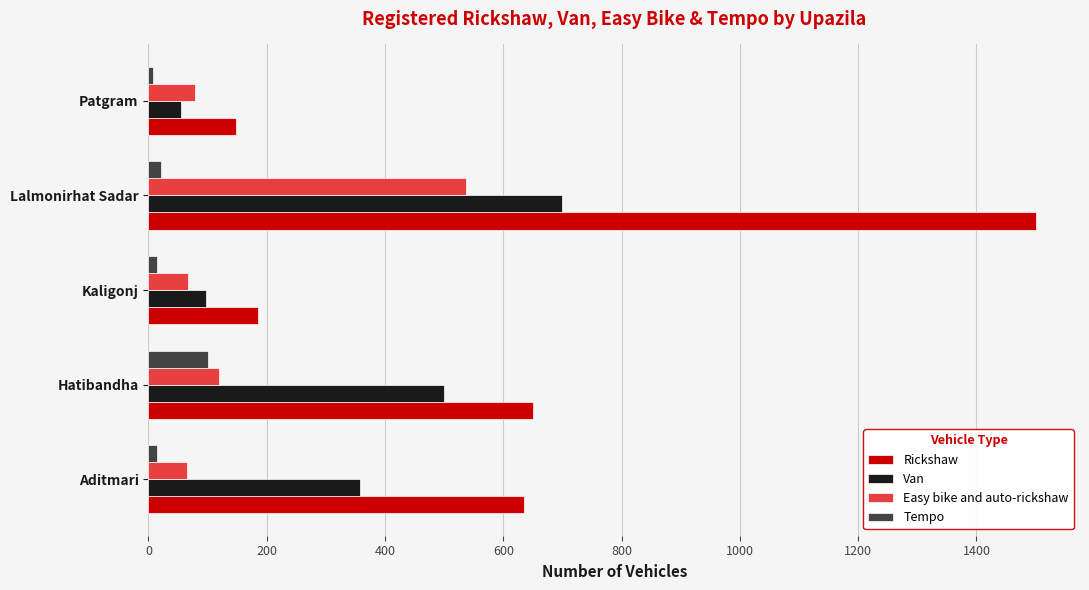

Is it true that Rickshaw equals 1500 at Lalmonirhat Sadar?

True